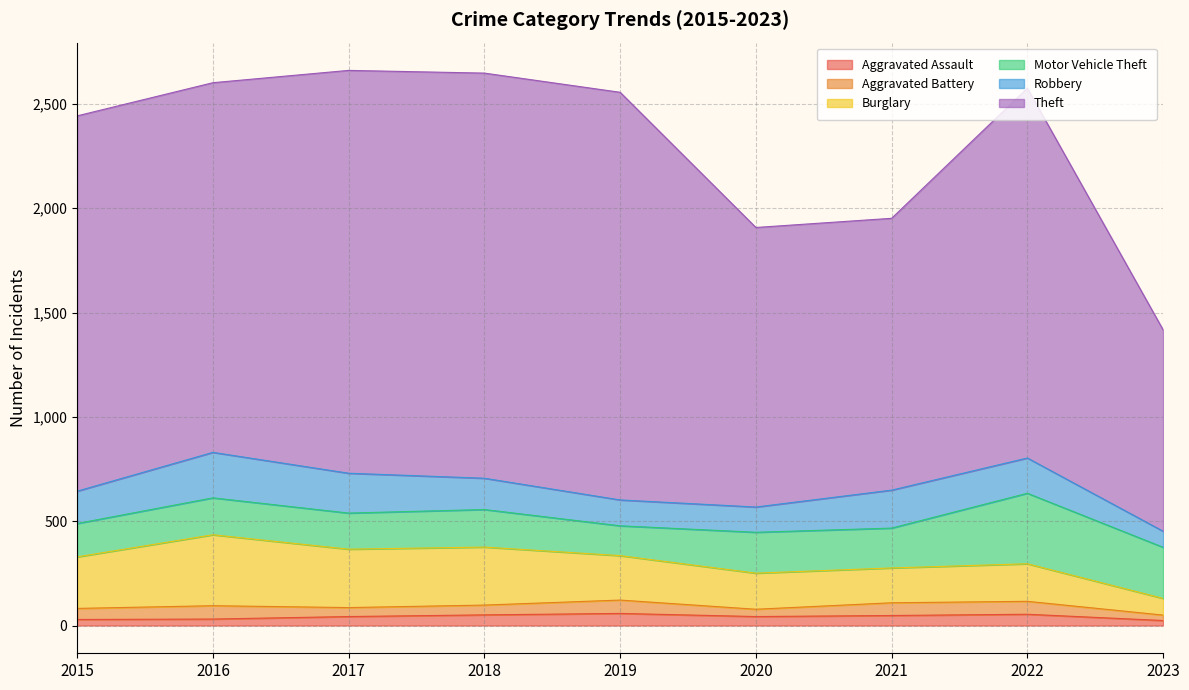

What value does the Aggravated Battery series have at 2023, to the nearest 10?

30